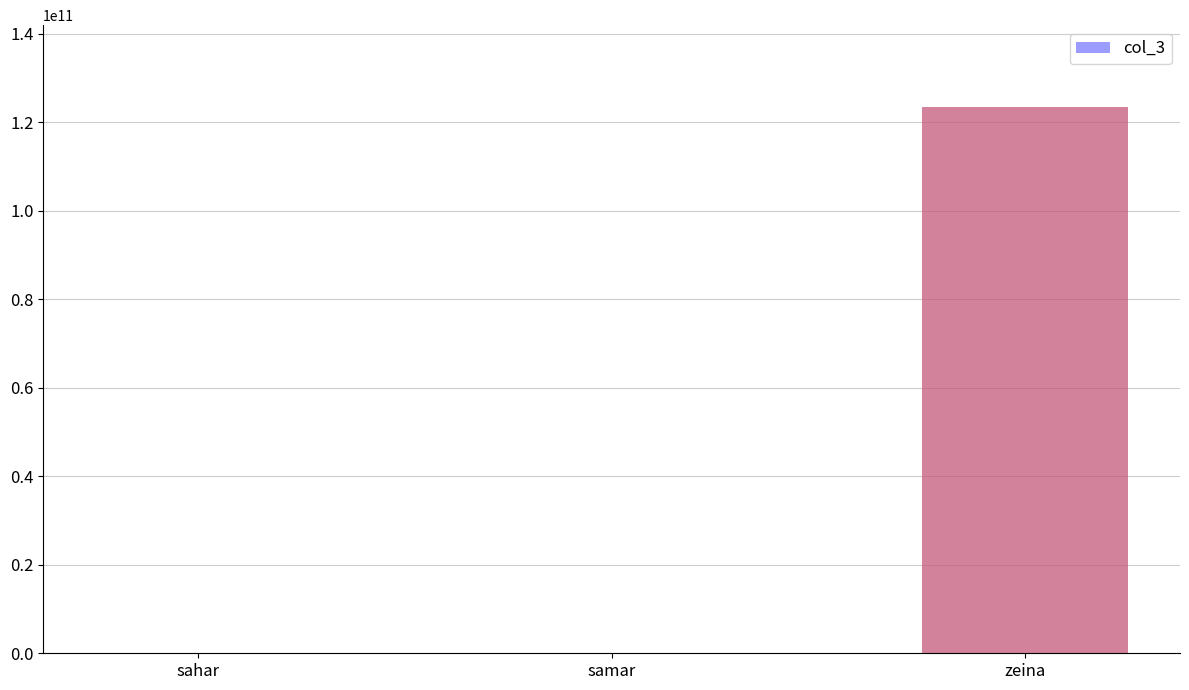

What is the difference between the values at zeina and sahar?

123322104972